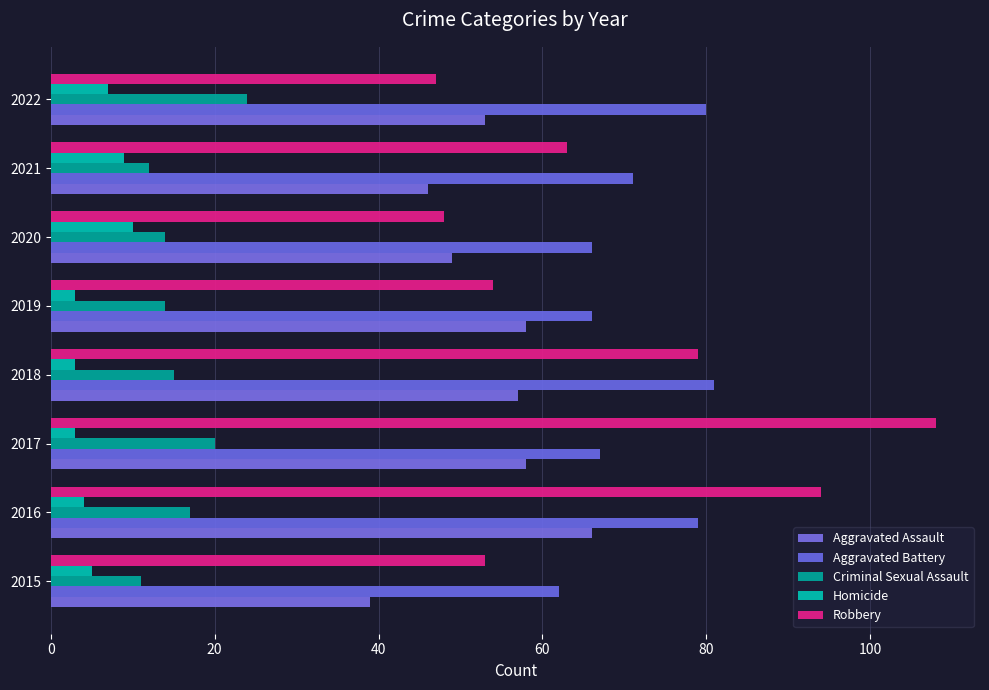

What is the difference between the second highest and minimum values in the Homicide series?

6